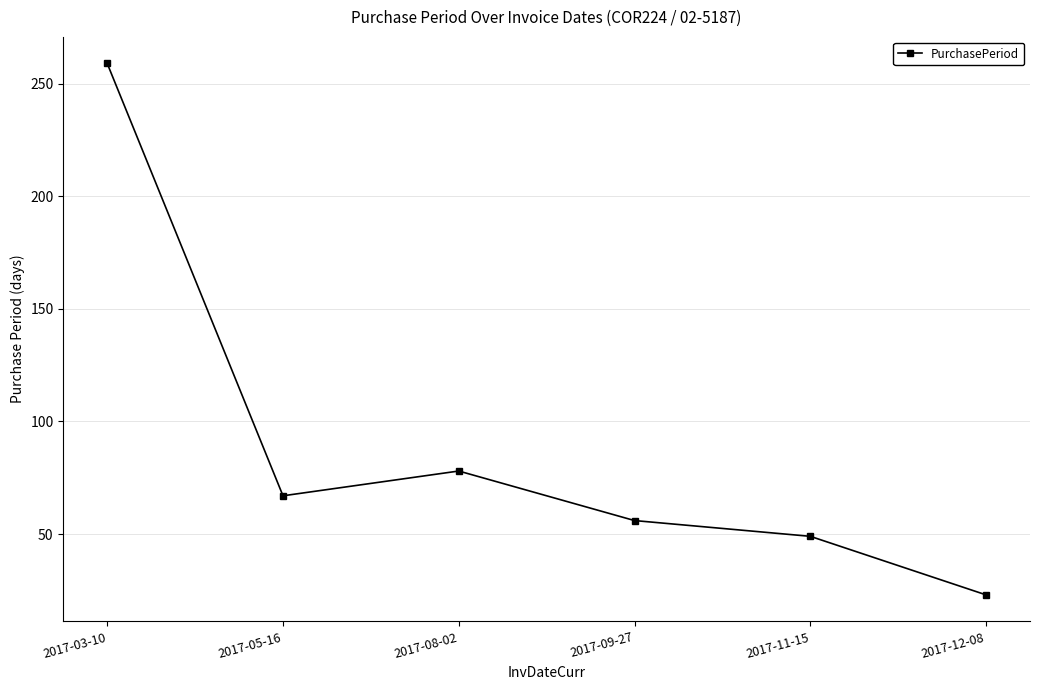

Reading left to right, what are all the values shown in this chart?

2017-03-10=259	2017-05-16=67	2017-08-02=78	2017-09-27=56	2017-11-15=49	2017-12-08=23